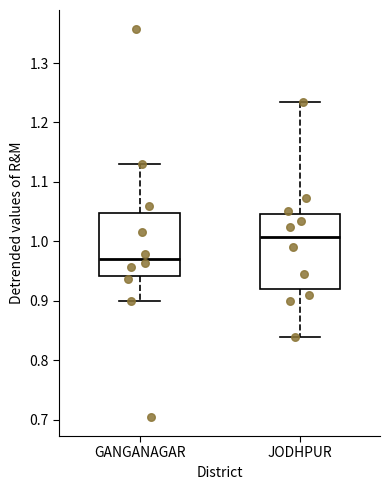

Which box's median line is the highest?

JODHPUR